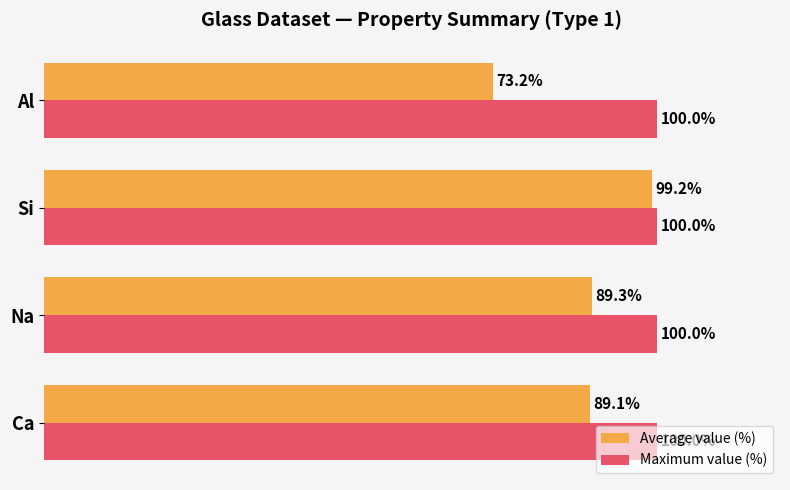

Which series has the largest range (max minus min)?

Average value (%)